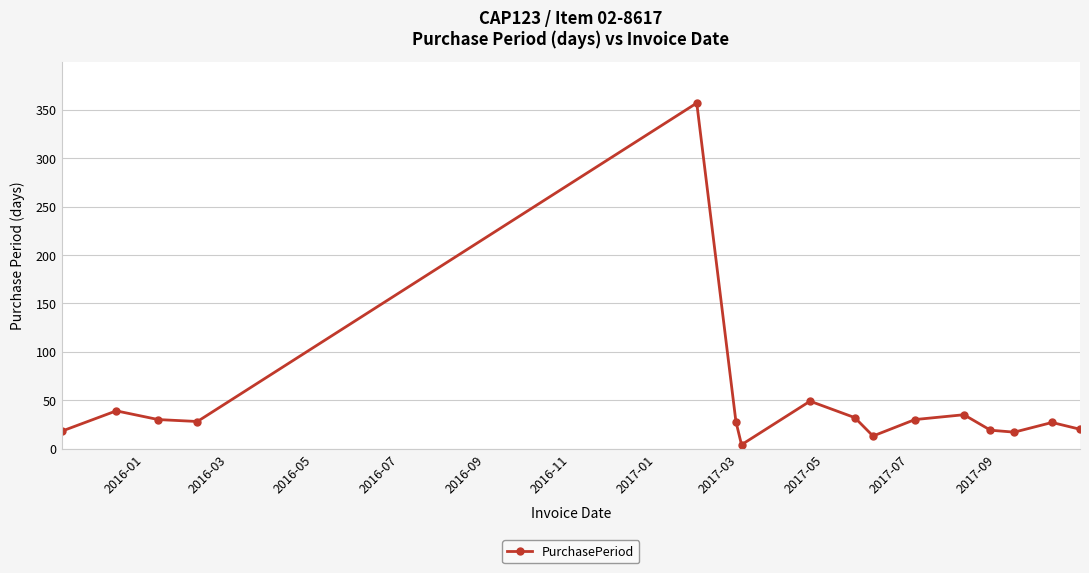

Does the chart display data point markers on the line(s)?

Yes